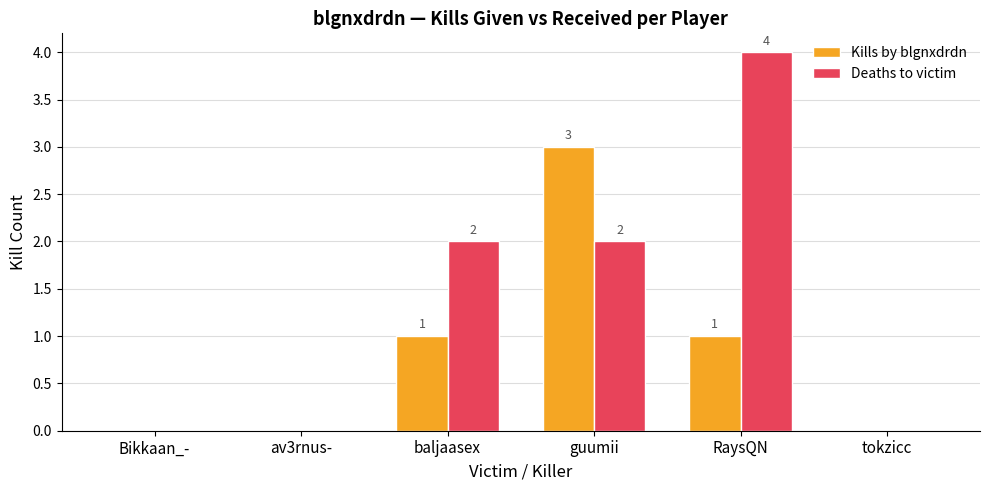

Is the value of Deaths to victim at Bikkaan_- greater than the value of Kills by blgnxdrdn at baljaasex?

No